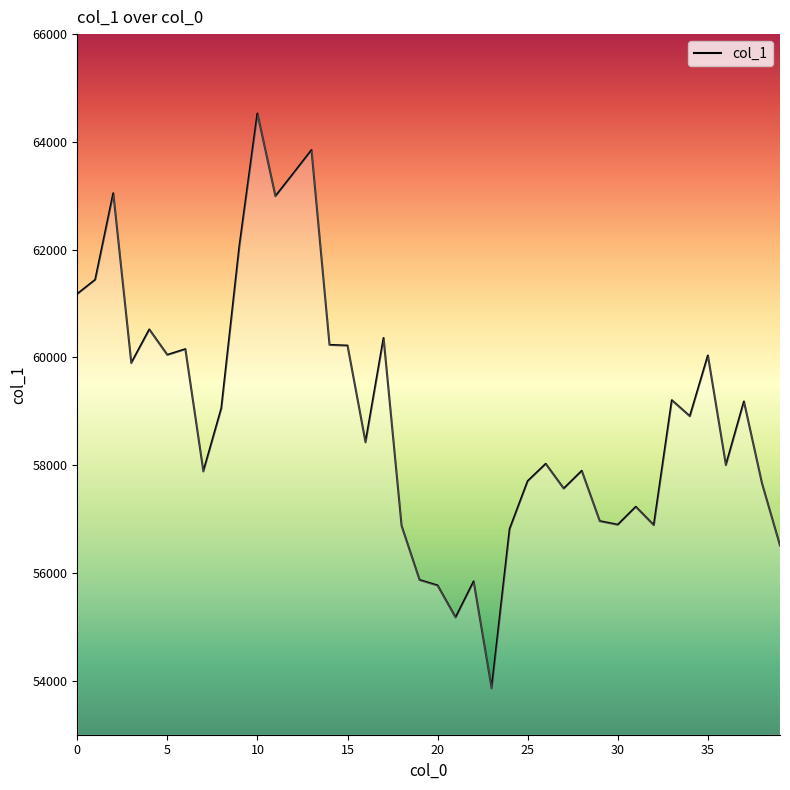

What is the difference between the maximum and minimum values?

10666